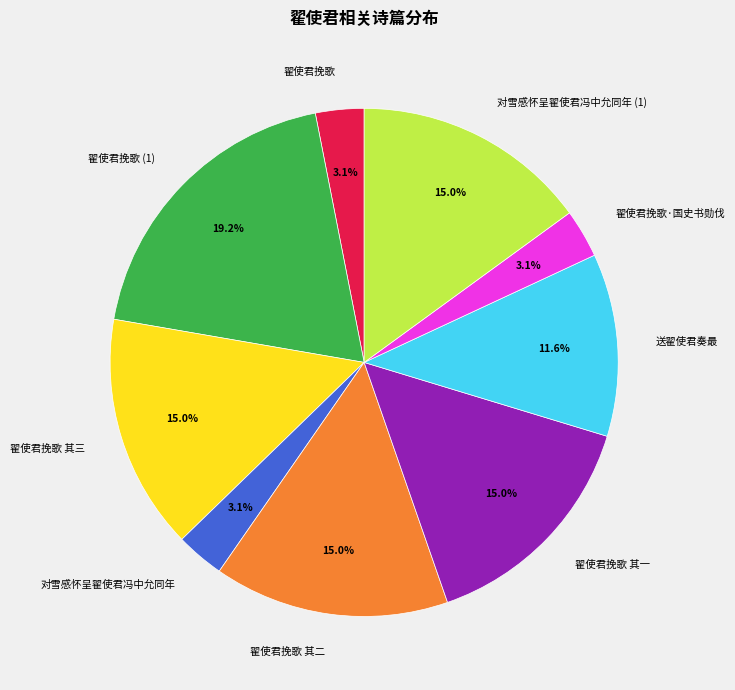

Which slice is the largest?

翟使君挽歌 (1)